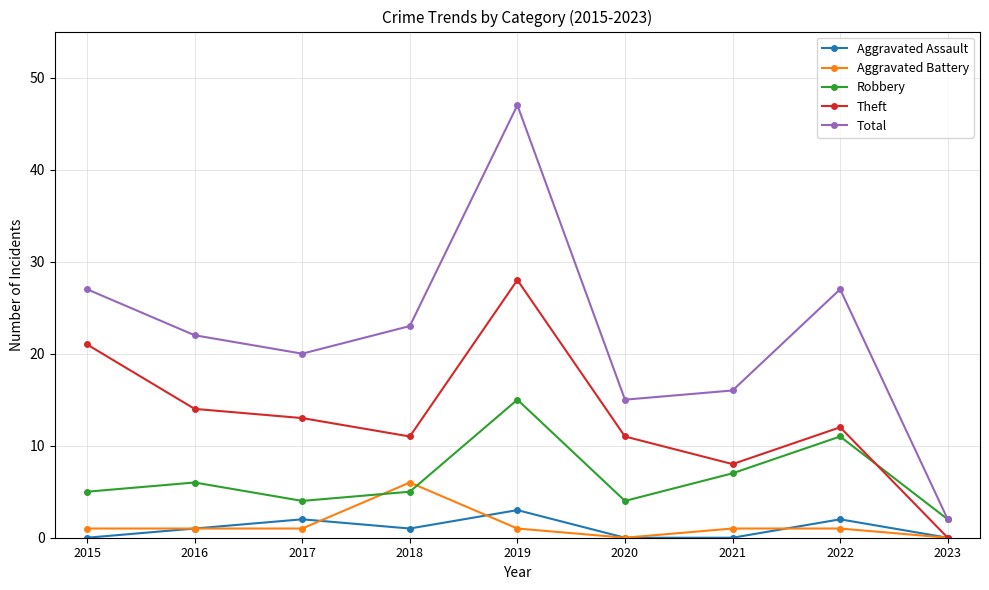

What is the approximate value of Total at 2018, to the nearest 10?

20